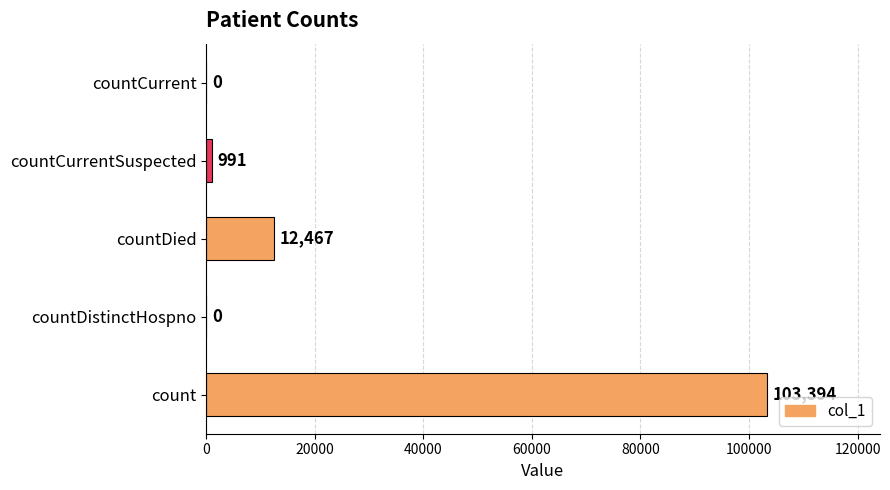

Reading bottom to top, extract all data points from this chart.

count=103394	countDistinctHospno=0	countDied=12467	countCurrentSuspected=991	countCurrent=0